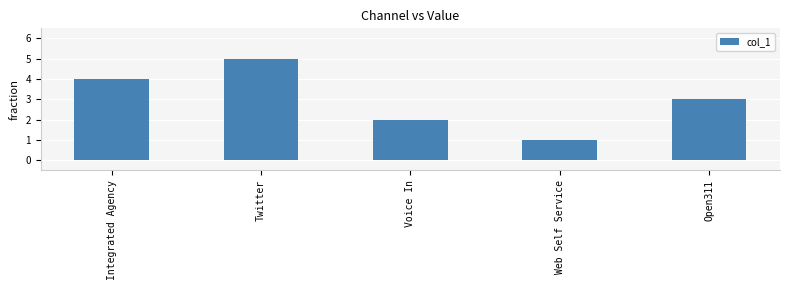

What position from the right is Integrated Agency?

5